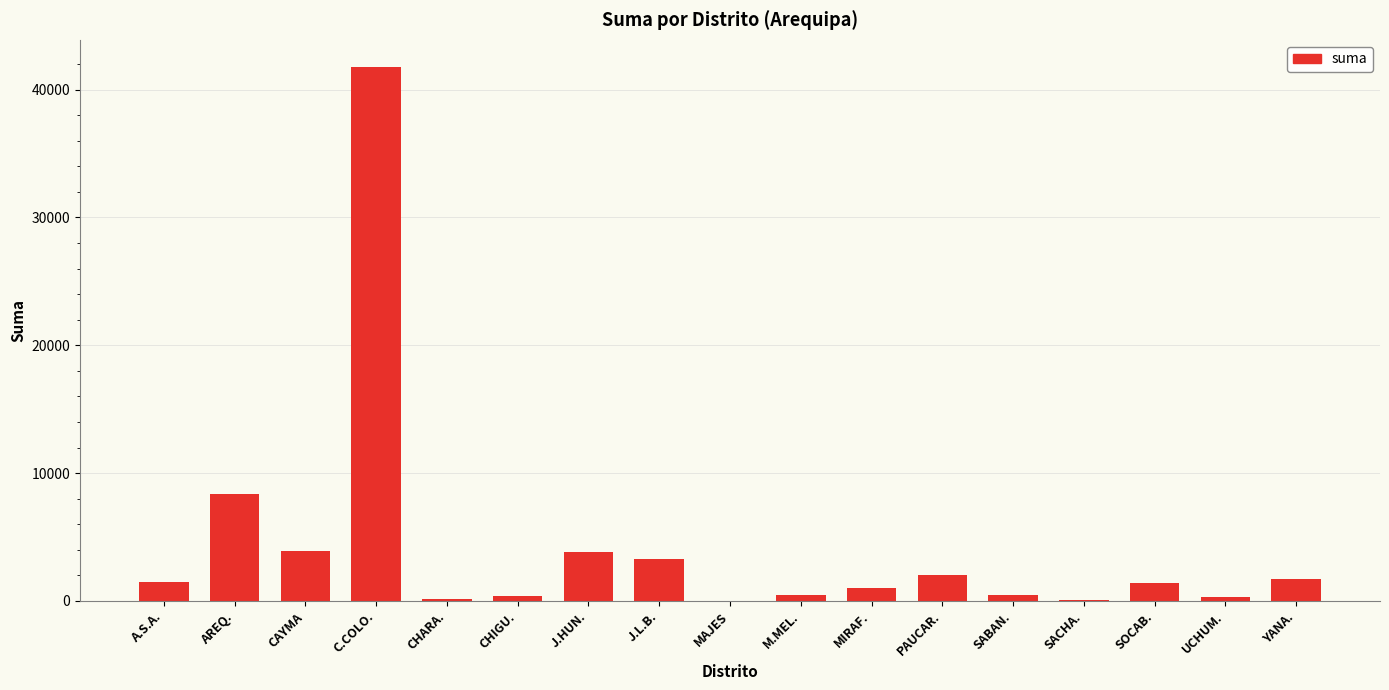

What is the greatest value displayed?

41799.1